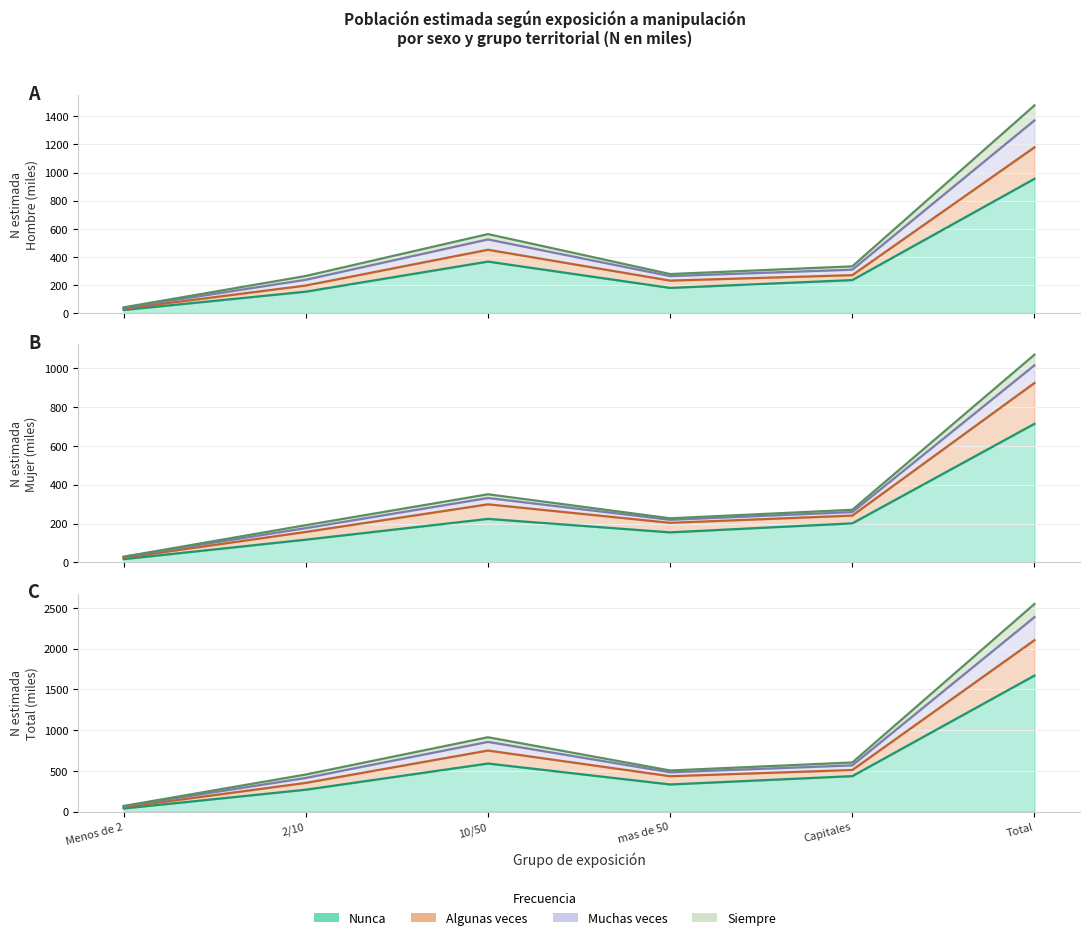

Is it true that Nunca_Hombre equals 357.8 at Capitales?

False